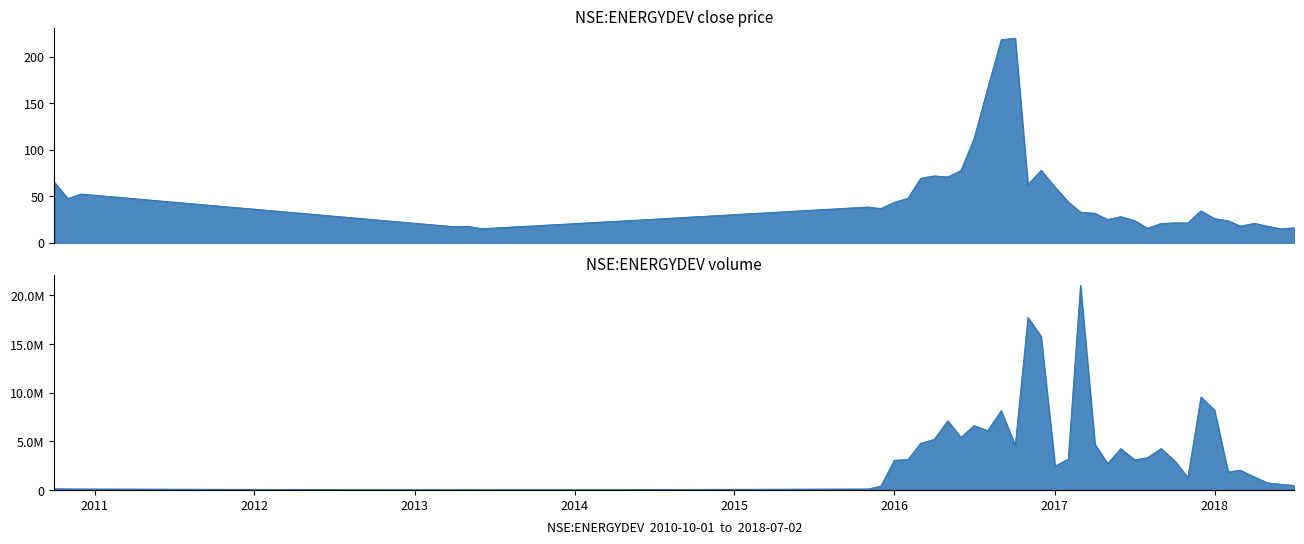

Rank the series at 2018 from lowest to highest value.

close, volume